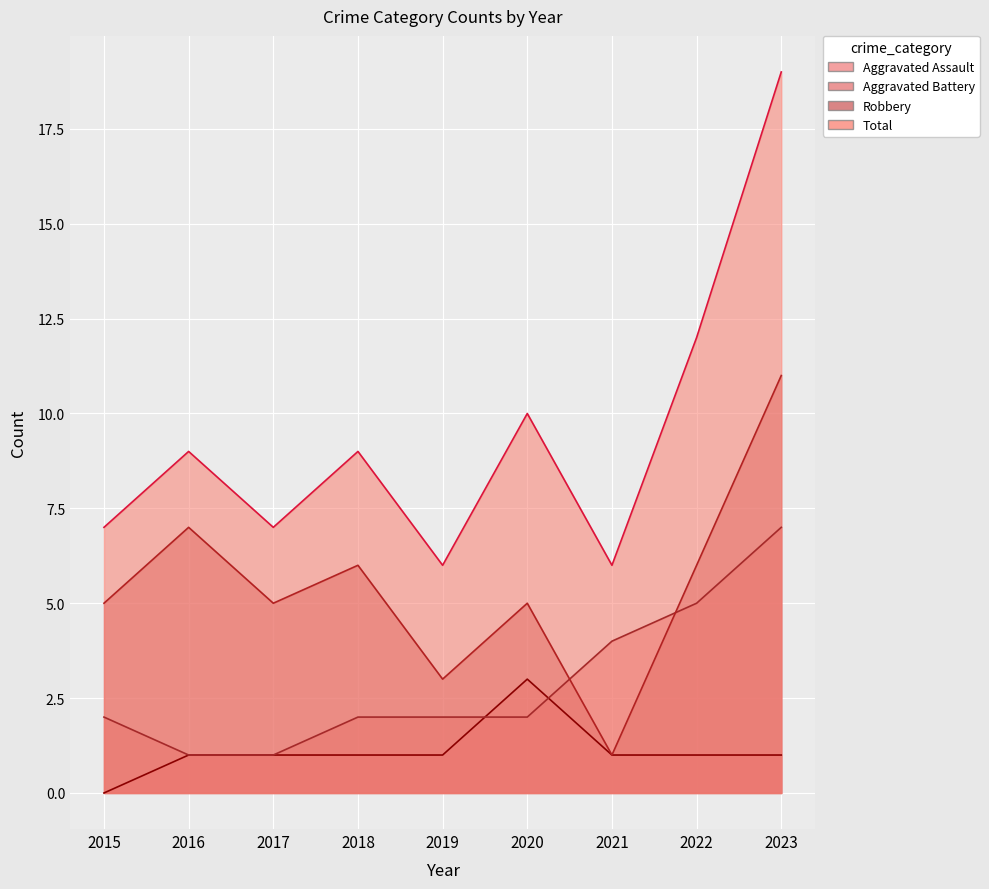

True or false: Aggravated Assault and Total intersect in this chart.

False